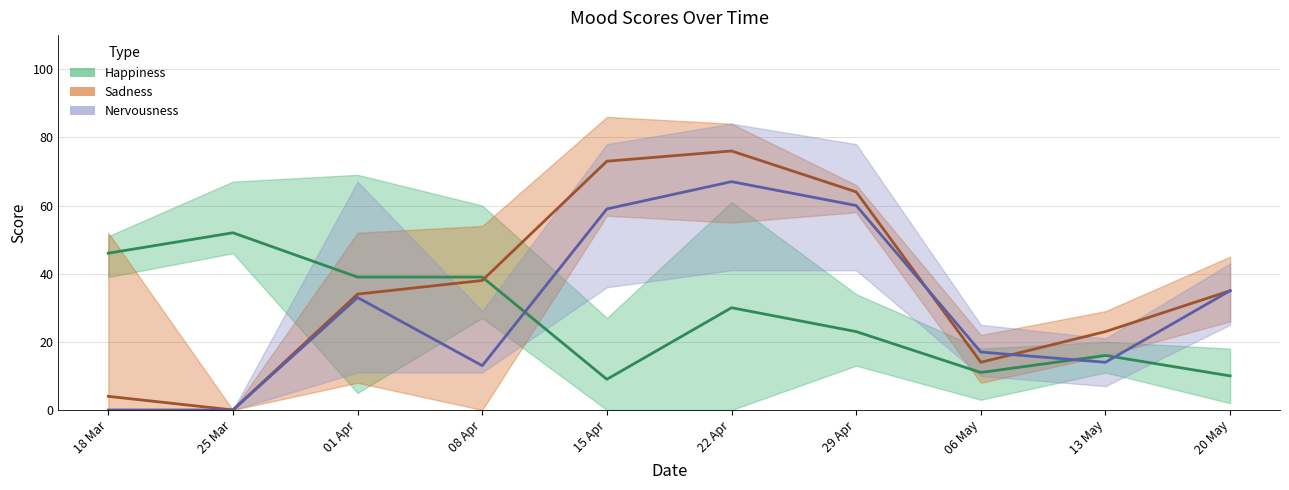

The value of Nervousness at 15 Apr is 79. True or false?

False